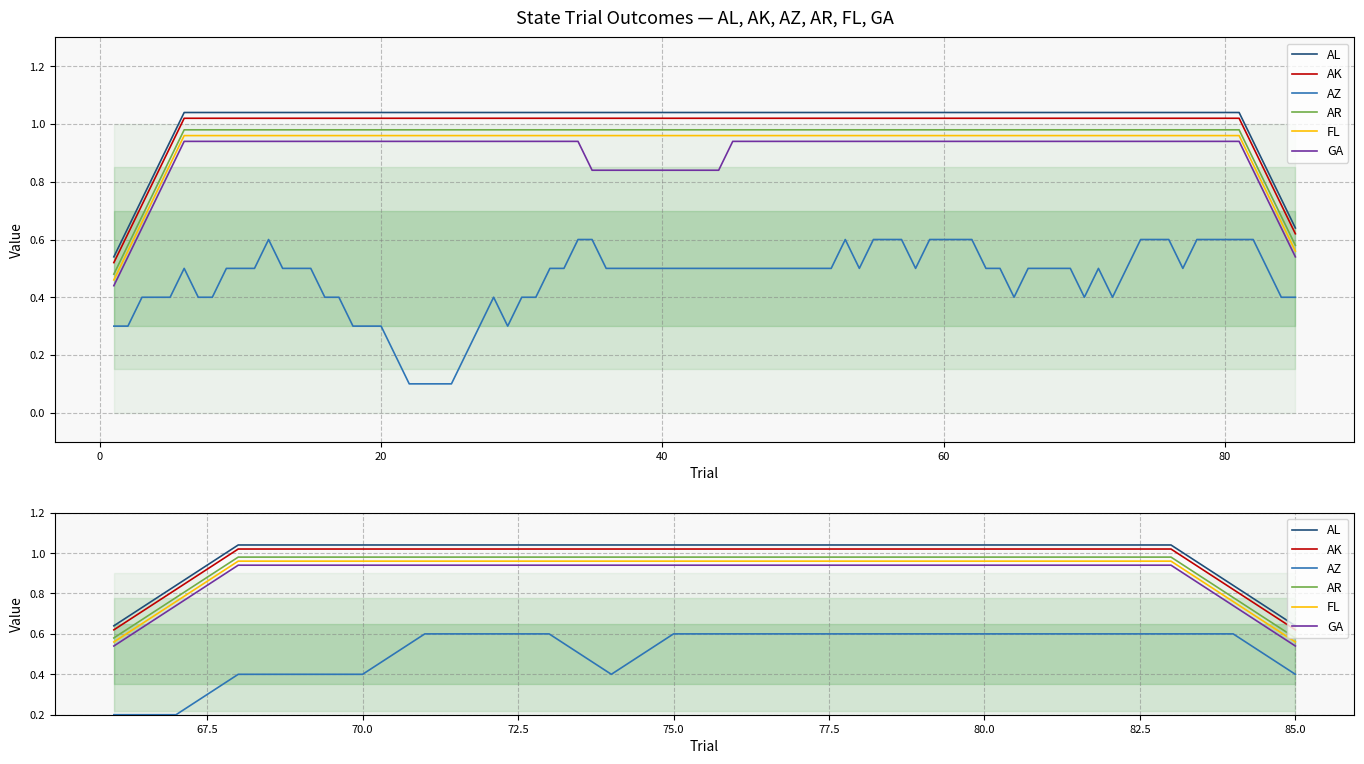

Rank the series by their maximum value, from highest to lowest.

AL, AK, AR, FL, GA, AZ